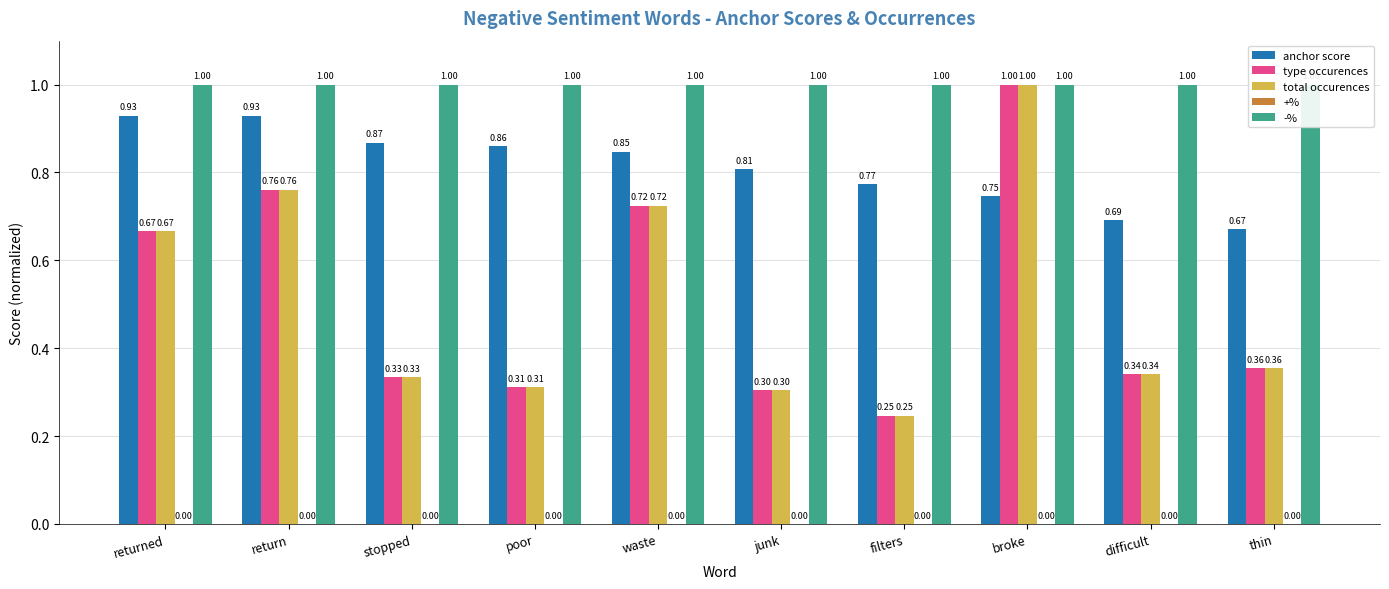

Rank the series at difficult from lowest to highest value.

+%, type occurences, total occurences, anchor score, -%